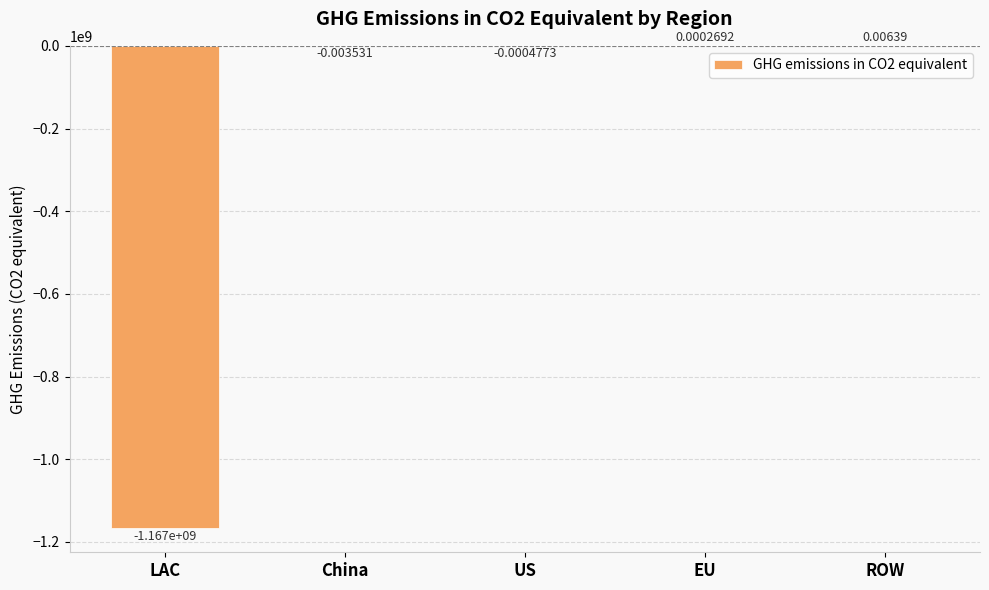

Where is the data nearest to the value -583459737?

China